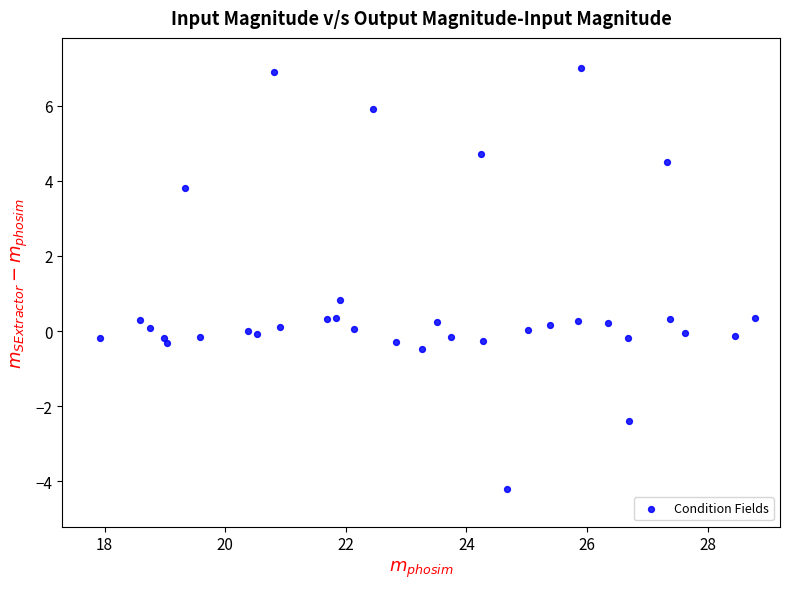

What Y value in the scatter plot is closest to 1?

0.8